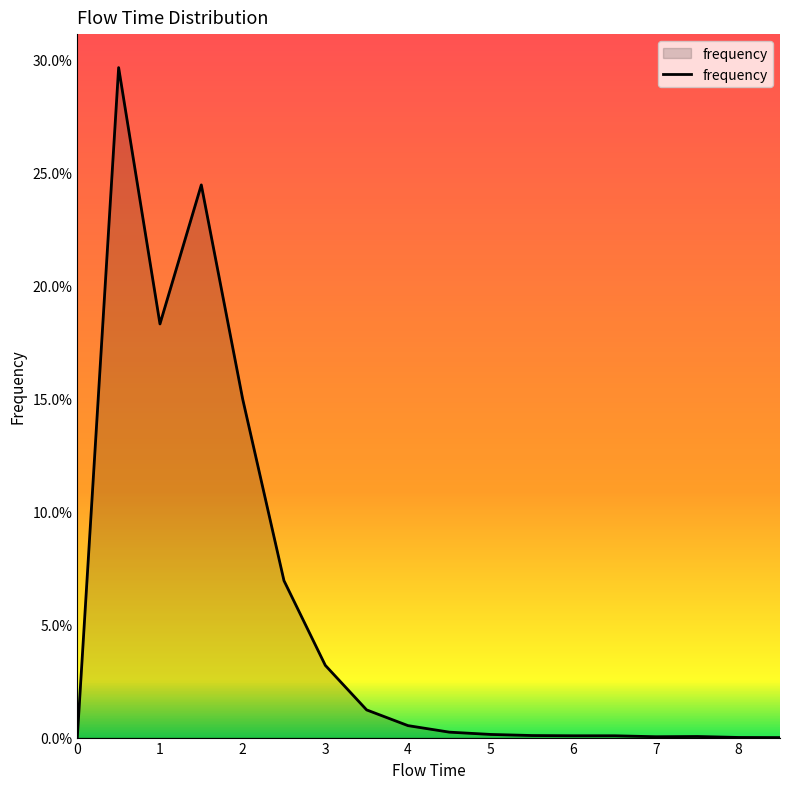

Rank the categories by value from highest to lowest.

1, 3, 2, 4, 5, 6, 7, 8, 9, 10, 11, 12, 13, 15, 14, 16, 0, 17